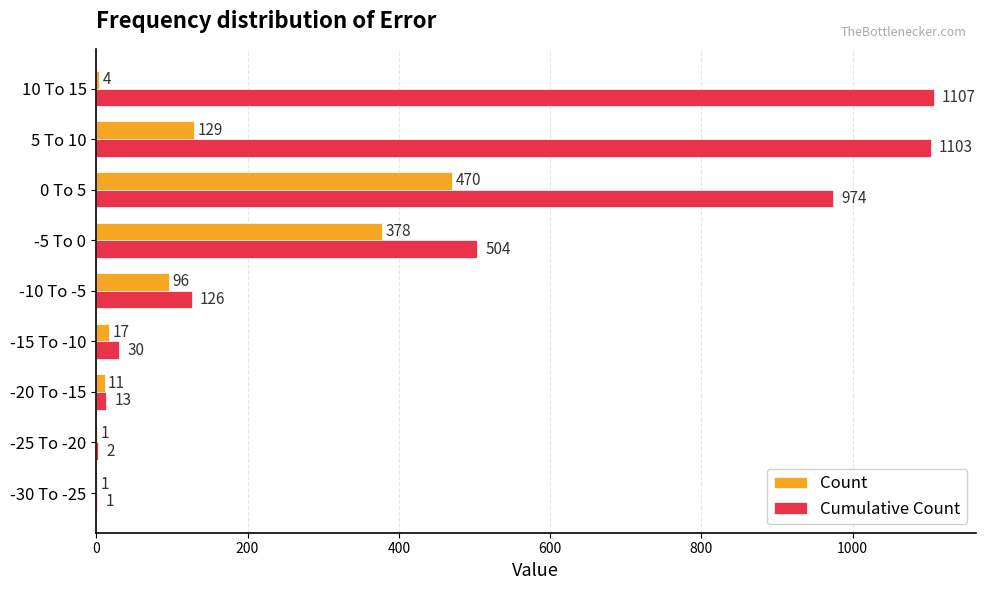

What is the sum of all Cumulative Count values?

3860